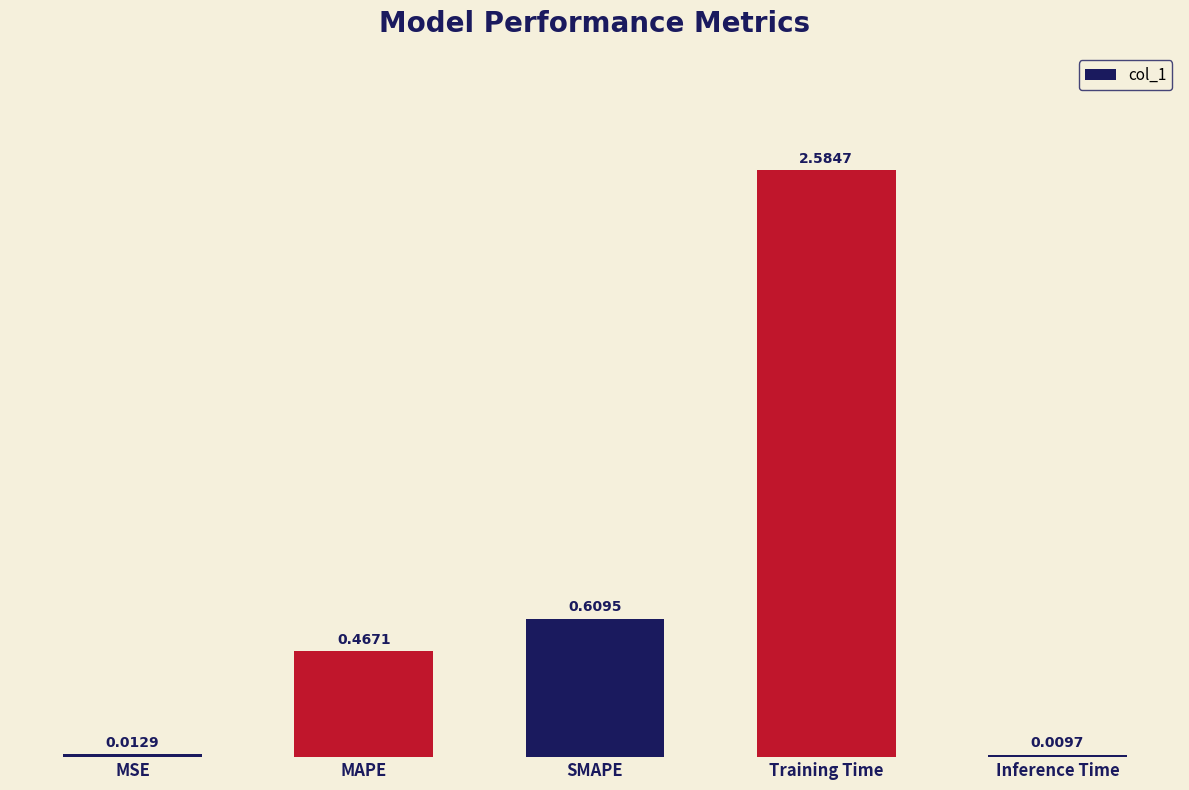

What is the change in value from MAPE to Inference Time?

-0.5